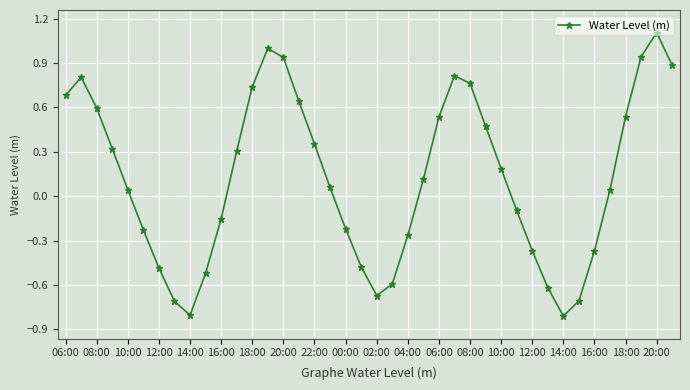

What is the difference between the maximum and minimum values?

1.9